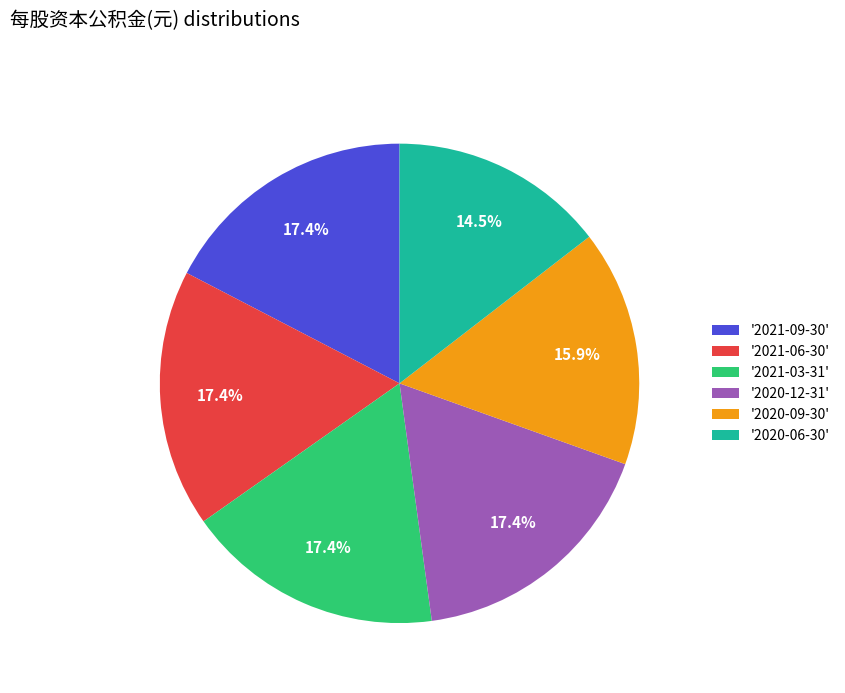

Which slice is the smallest?

'2020-06-30'